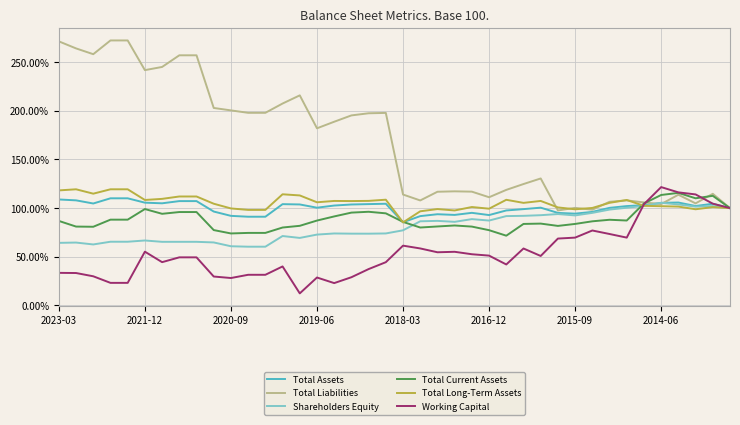

What is the lowest value of the Total Long-Term Assets series?

85.3